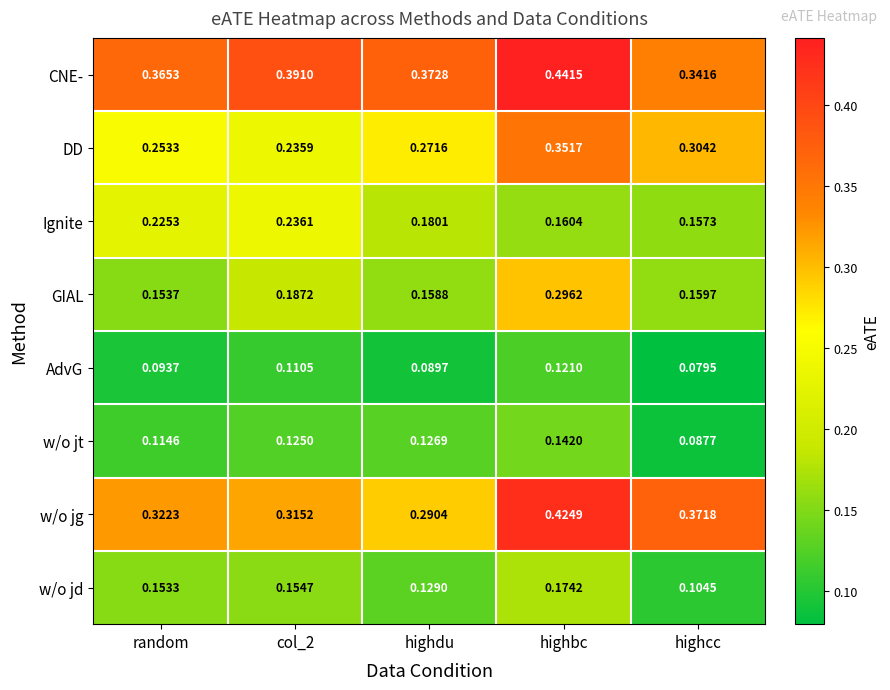

What is the total value across all series at random?

1.7